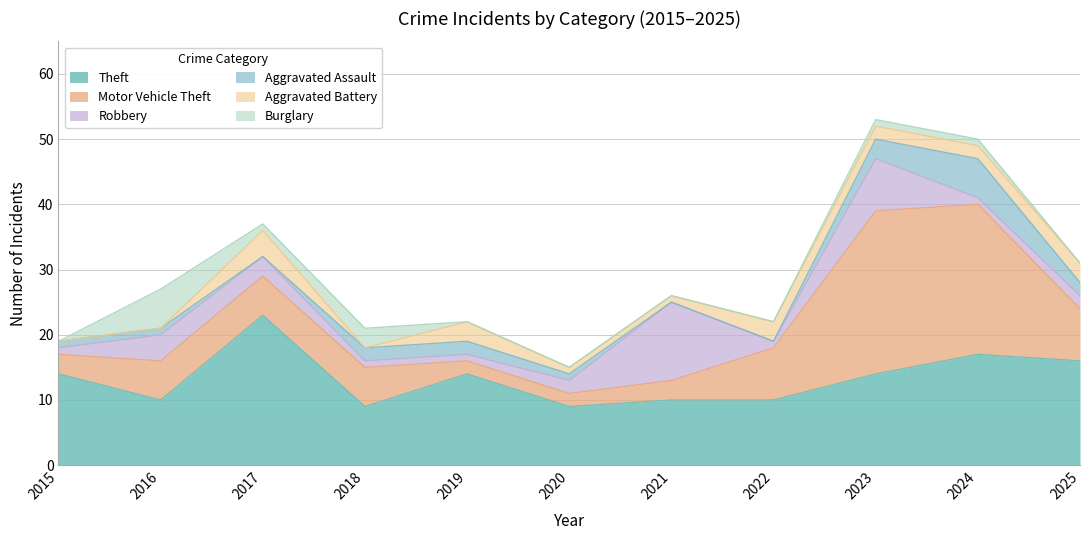

Which series has the widest spread of values?

Motor Vehicle Theft